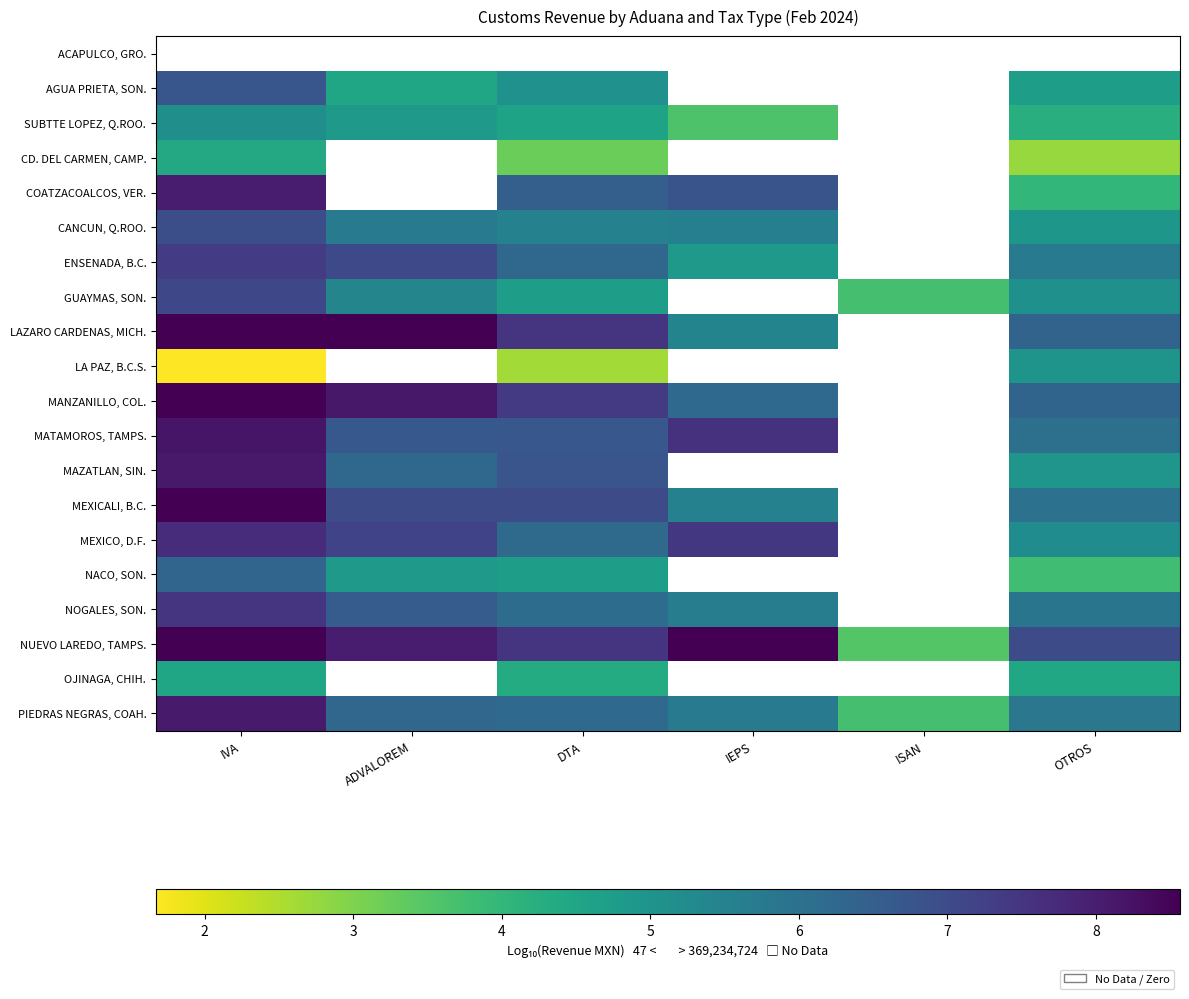

Between ISAN and IEPS, which is larger?

IEPS